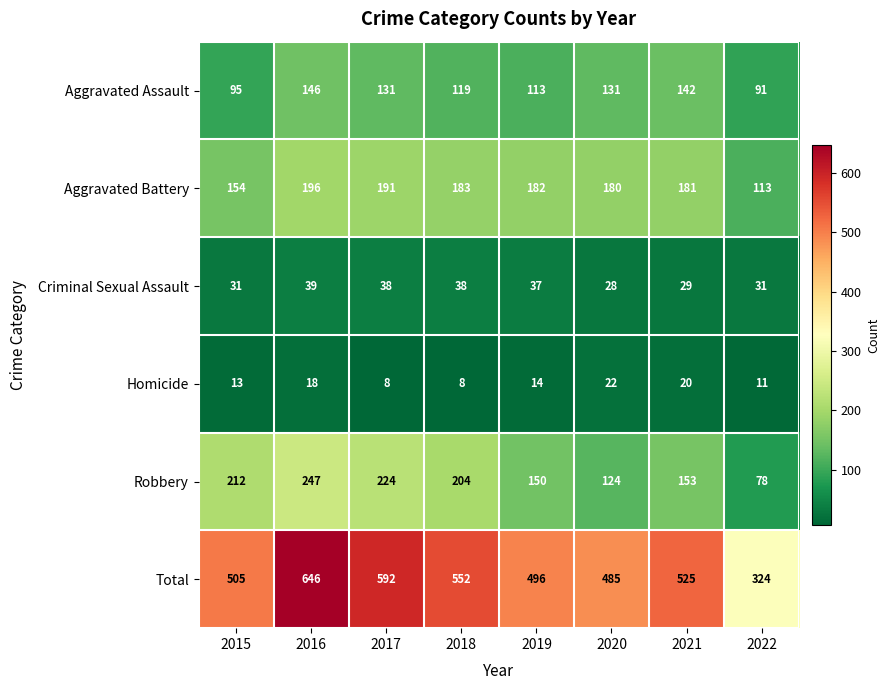

At which label does Total reach its peak?

2016